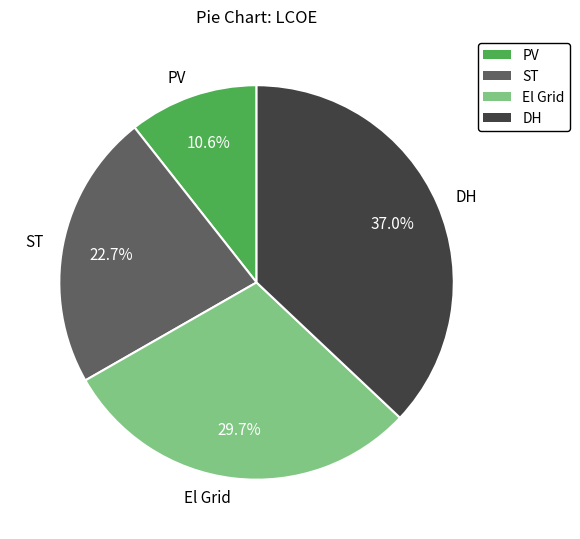

The PV slice represents 23% of the pie. True or false?

False